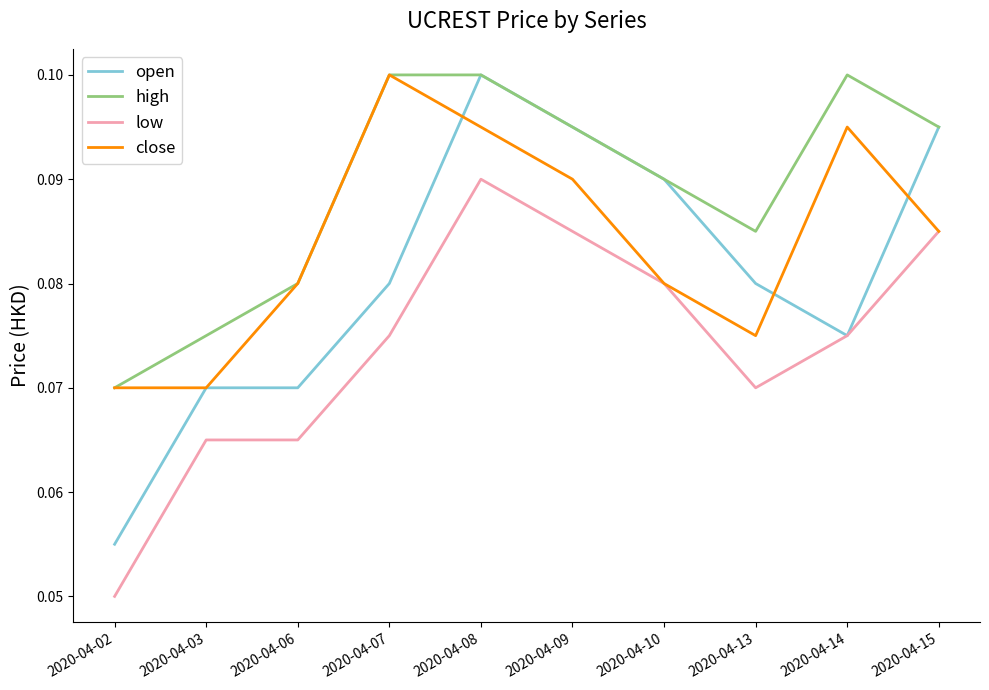

Rank the series by their average value, from lowest to highest.

low, open, close, high